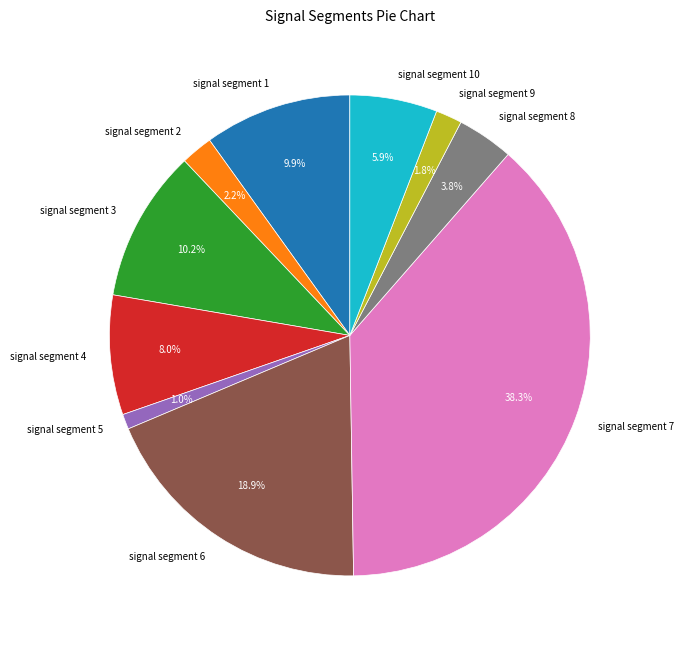

Which has a higher value, signal segment 6 or signal segment 10?

signal segment 6